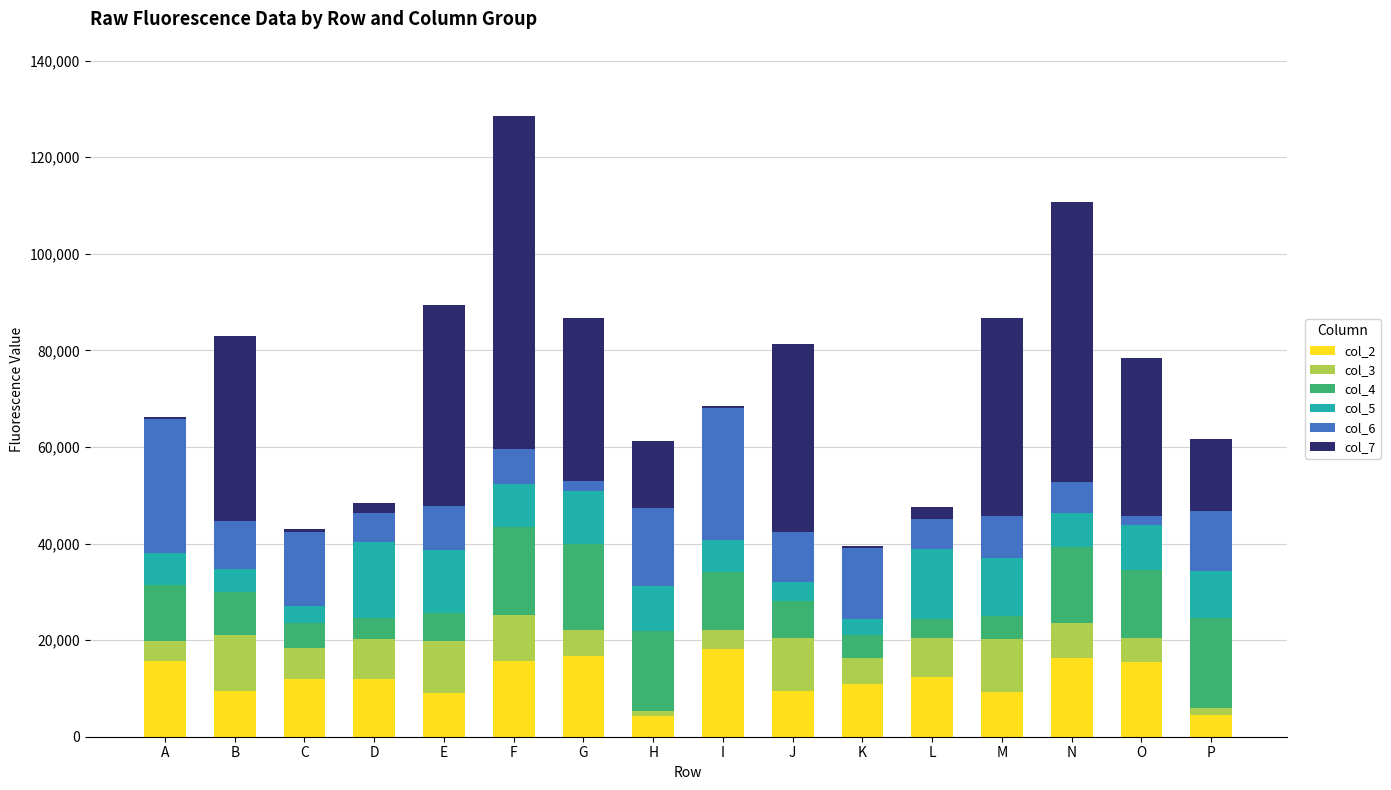

Are the bars grouped side by side (vs. stacked)?

No